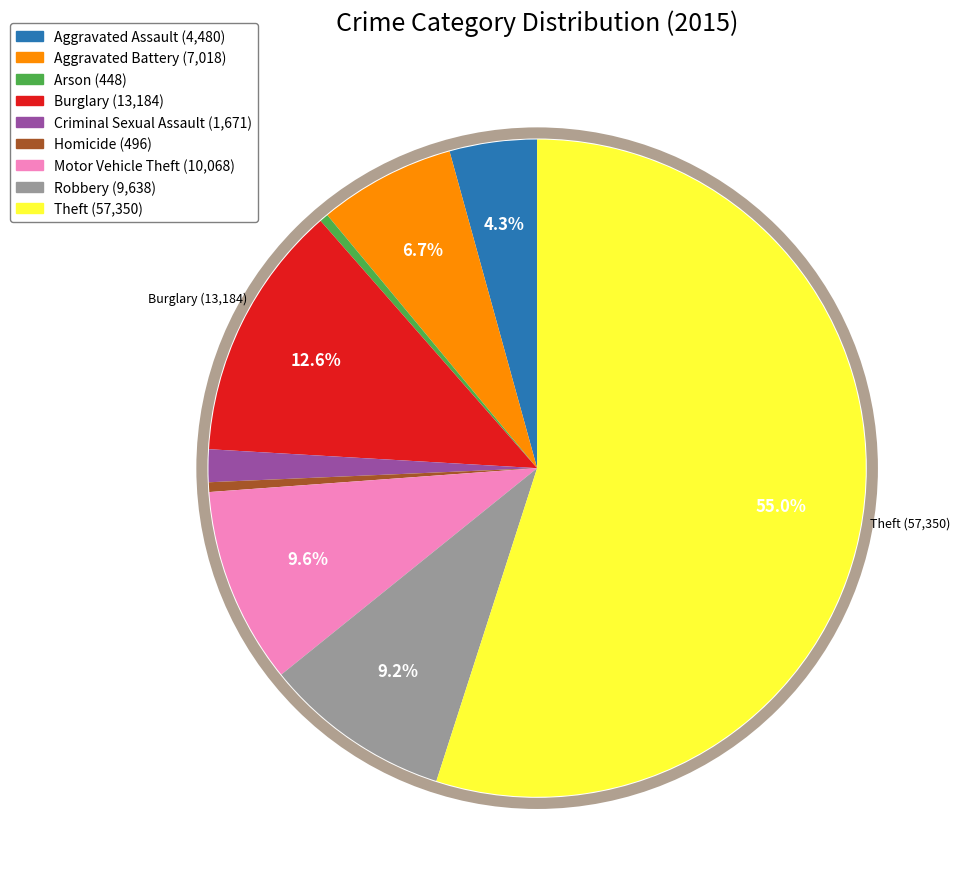

To the nearest percent, what is the average slice percentage?

11%